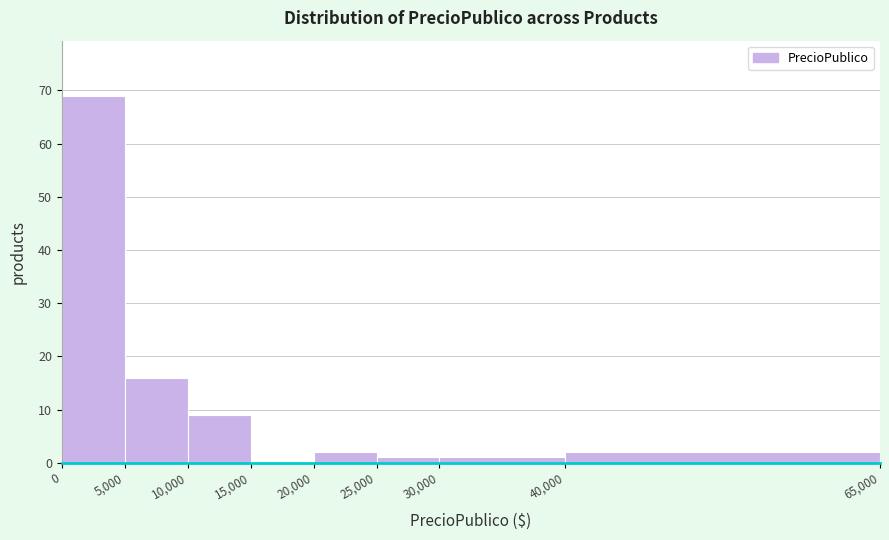

Which range on the x-axis has the tallest bar?

0 to 5,000